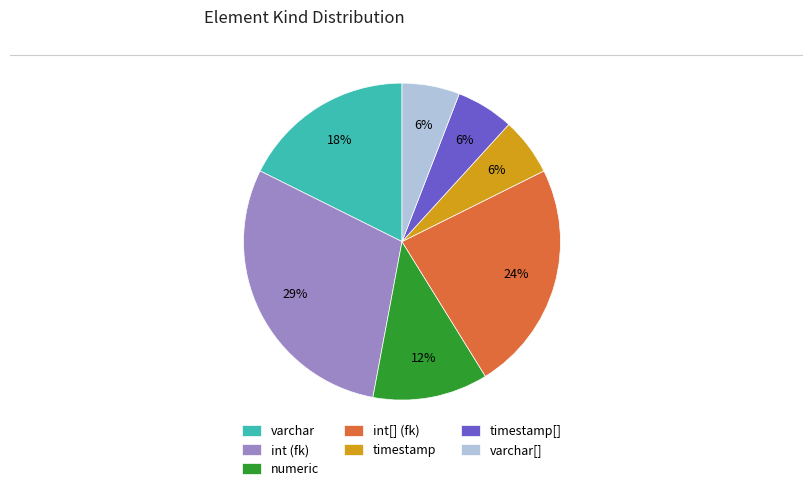

Combined, do varchar and timestamp[] account for over 50%?

No